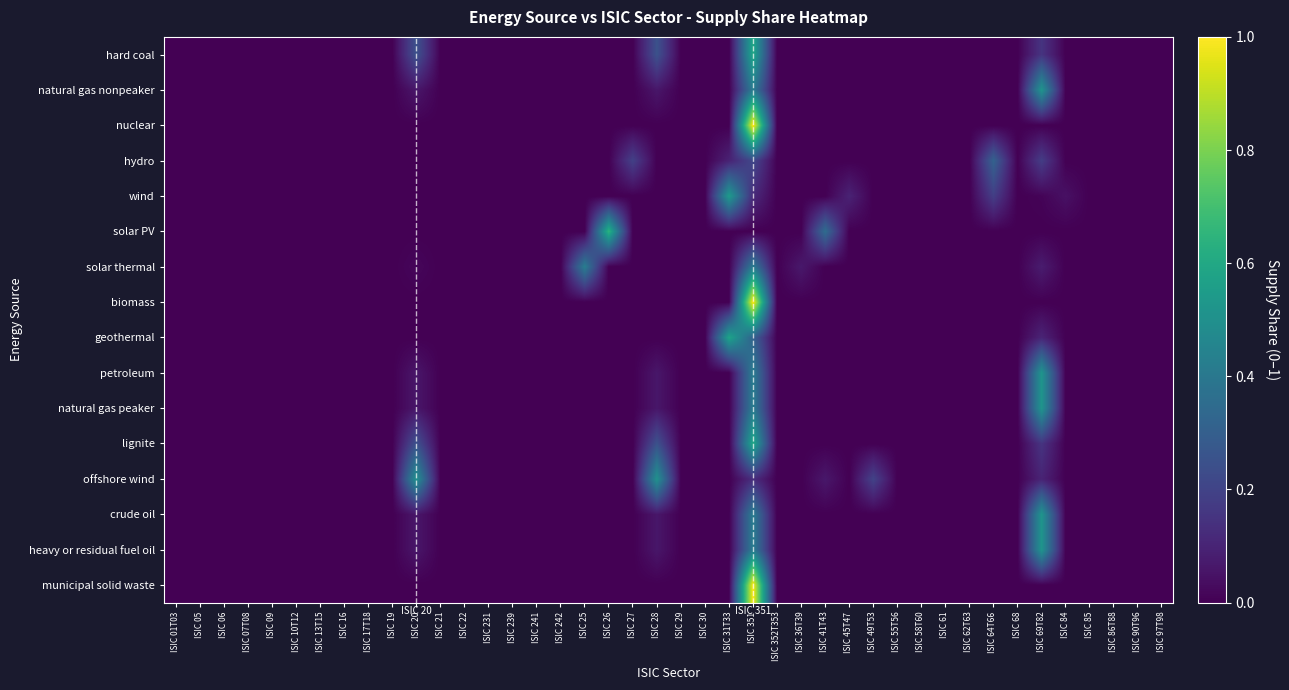

Which series has the widest spread of values?

nuclear